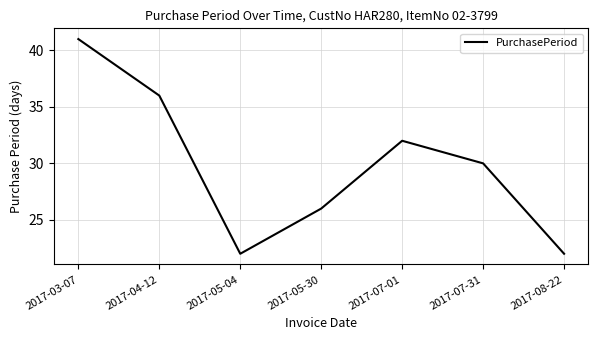

What position from the right is 2017-03-07?

7